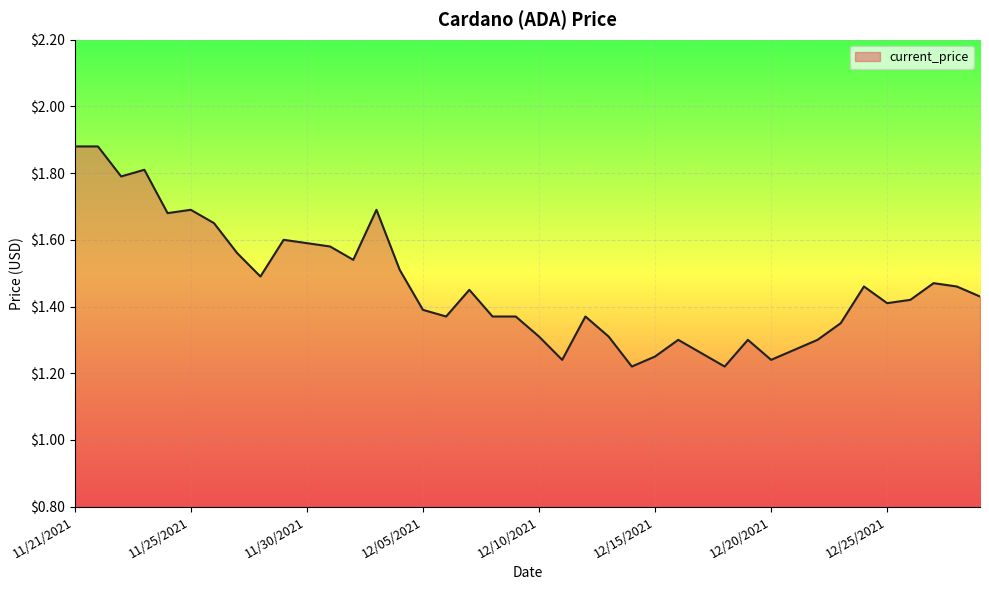

How many lines are shown in the chart?

1